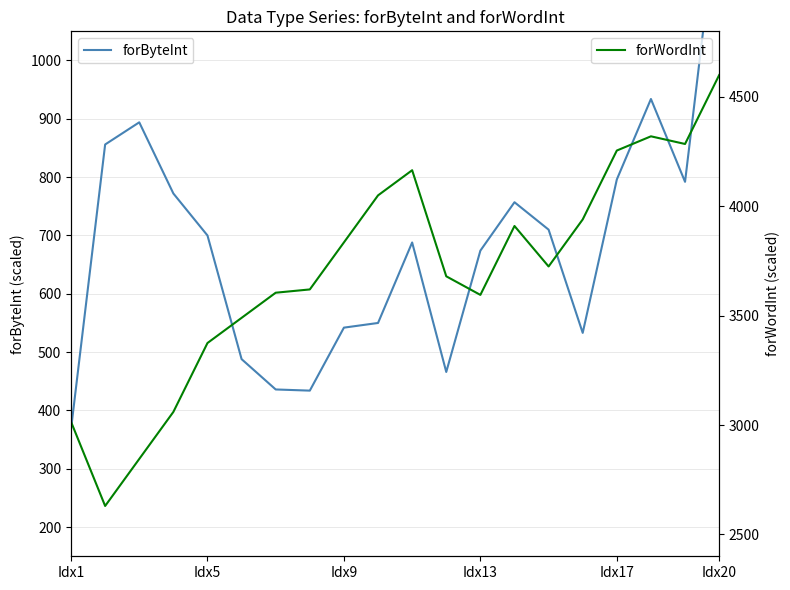

Rank the series by their maximum value, from highest to lowest.

forWordInt, forByteInt